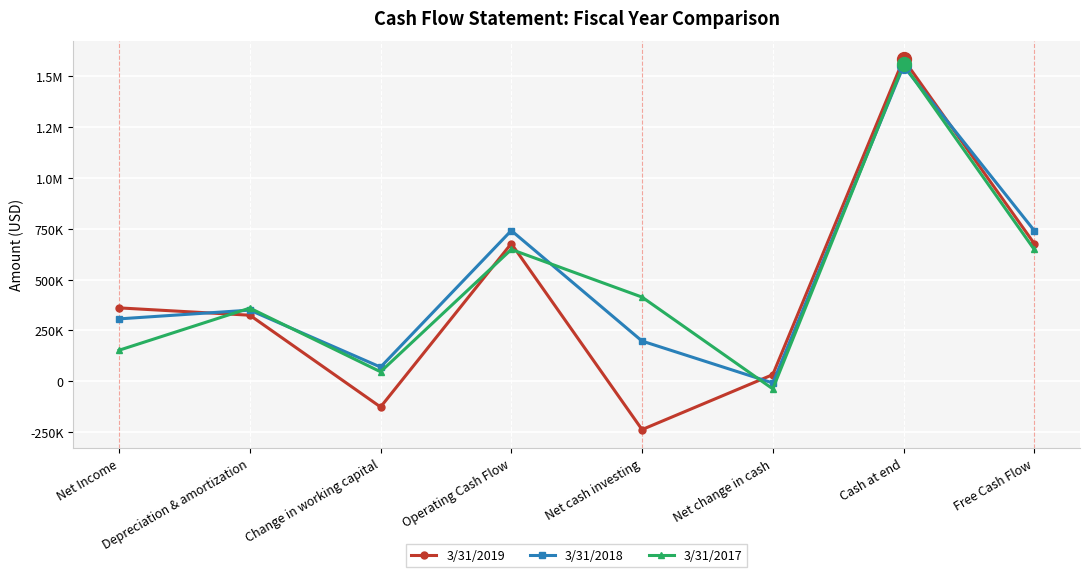

What is the label of the 2nd point from the right?

Cash at end